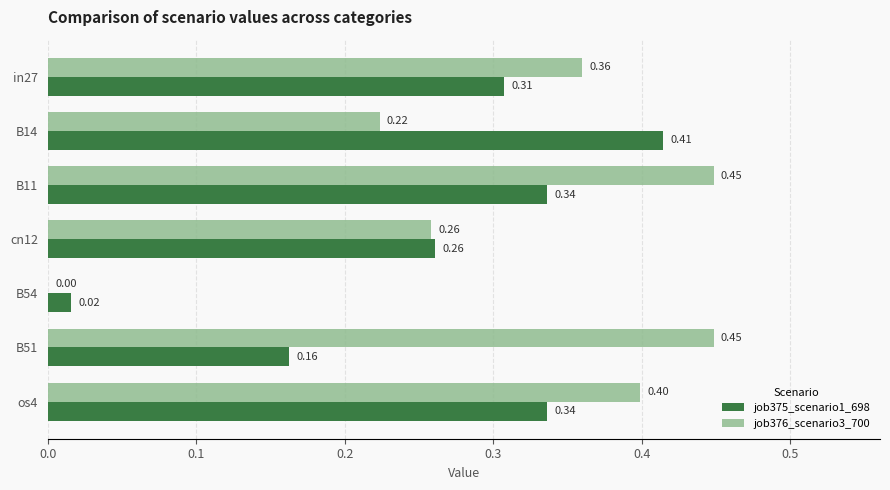

Is the value of job376_scenario3_700 at in27 greater than the value of job375_scenario1_698 at in27?

Yes